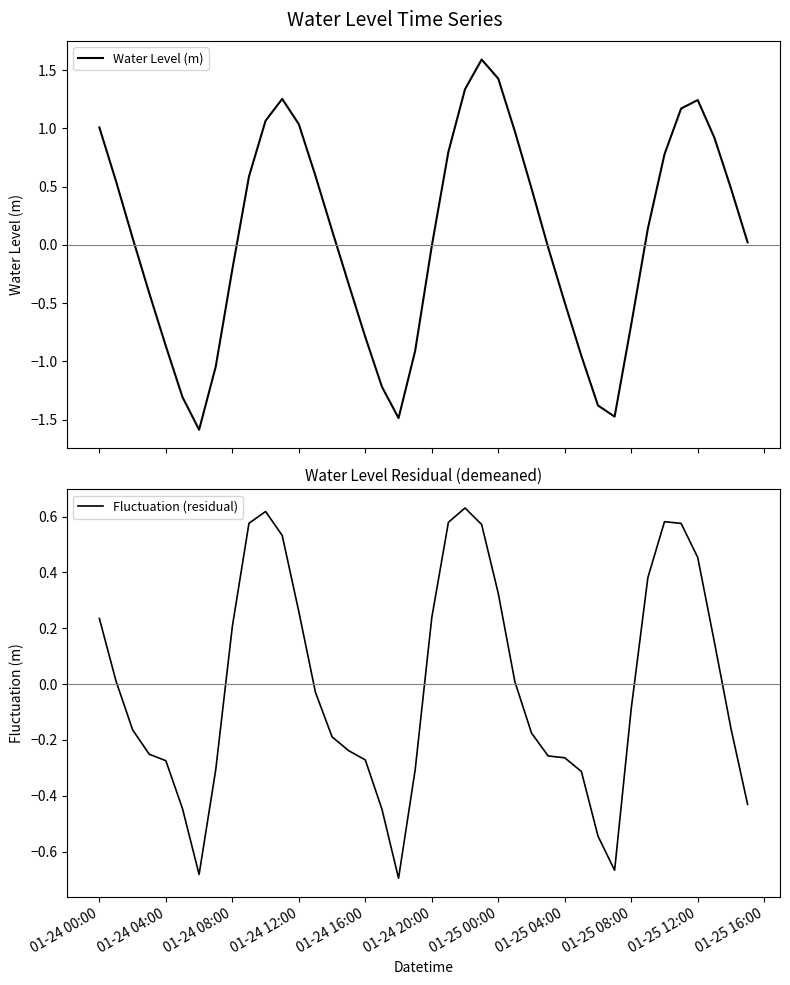

Which series has the largest total across all categories?

Water Level (m)